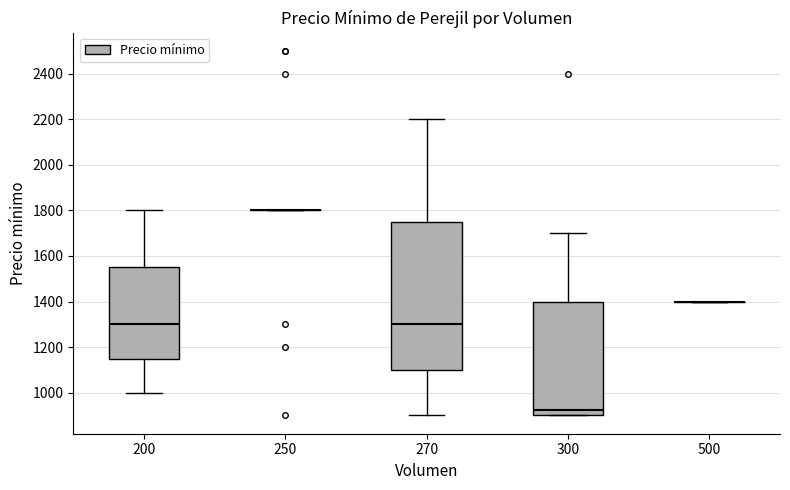

Reading left to right, read every box against the y-axis: the position of its median line, the range the box covers, and the ends of its whiskers. The values are not printed on the chart, so give them approximately, as read against the axis.

200: median 1300, box 1160 to 1560, whiskers 1000 to 1800
250: box collapsed to a line at 1800, whiskers 1800 to 1800
270: median 1300, box 1100 to 1760, whiskers 900 to 2200
300: median 920, box 900 to 1400, whiskers 900 to 1700
500: box collapsed to a line at 1400, whiskers 1400 to 1400